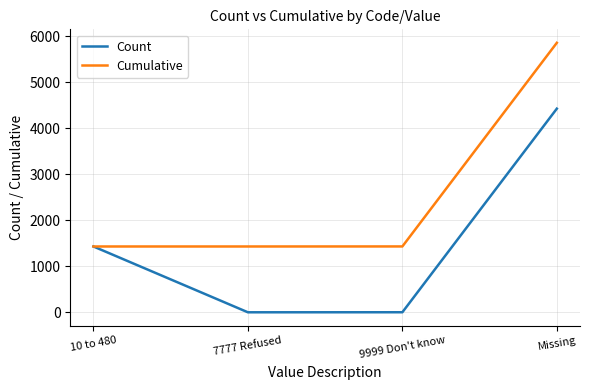

Which series has the widest spread of values?

Cumulative